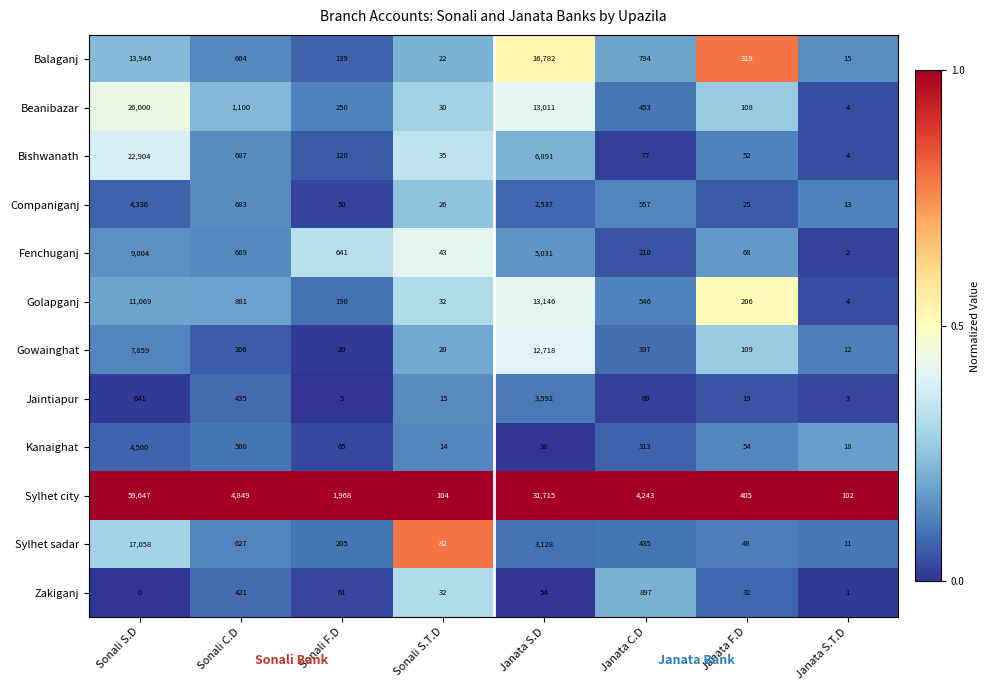

The value of Golapganj at Janata S.D is 19105. True or false?

False